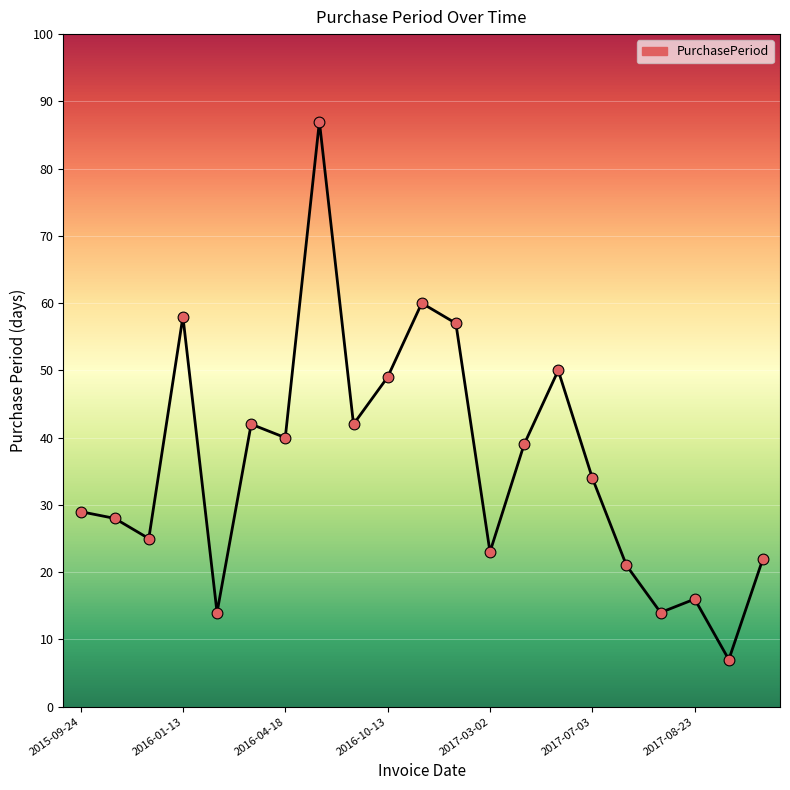

What is the smallest value displayed?

7